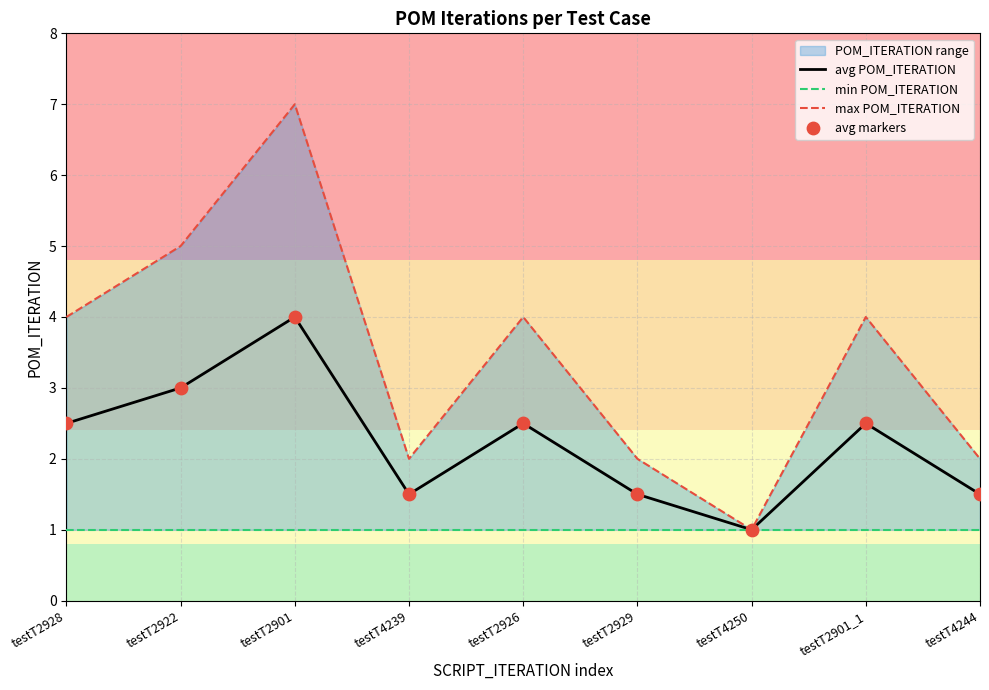

Which series contains the lowest Y value?

avg POM_ITERATION